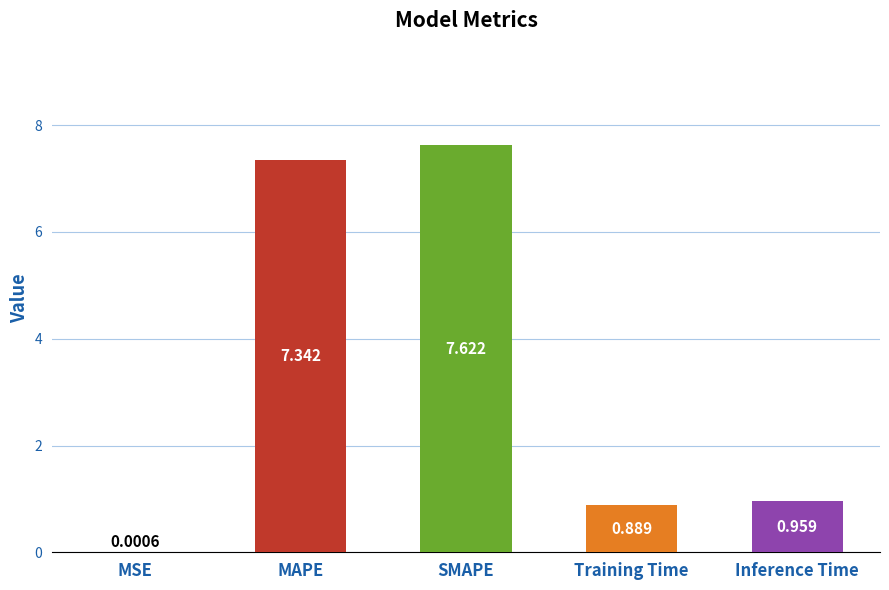

True or false: the data shows 7.6 at SMAPE.

True